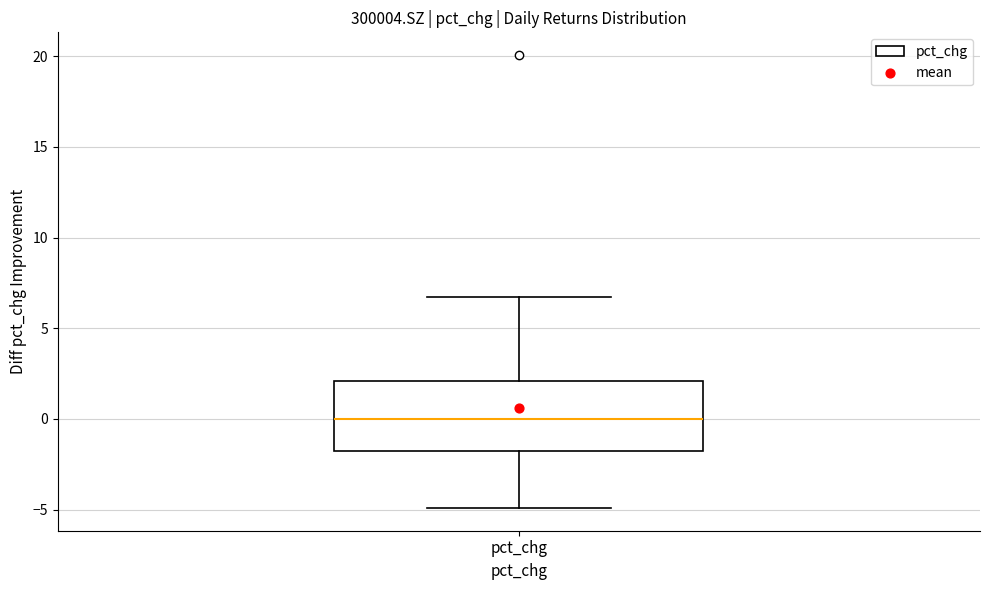

Where does the median line of the box for pct_chg sit on the y-axis? The values are not printed on the chart, so give them approximately, as read against the axis.

0.0